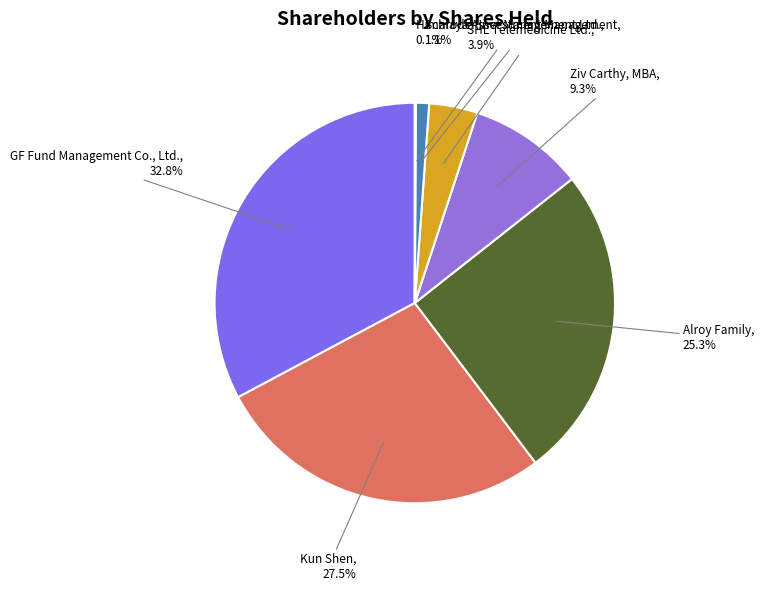

Which has a higher value, Ziv Carthy, MBA or Alroy Family?

Alroy Family